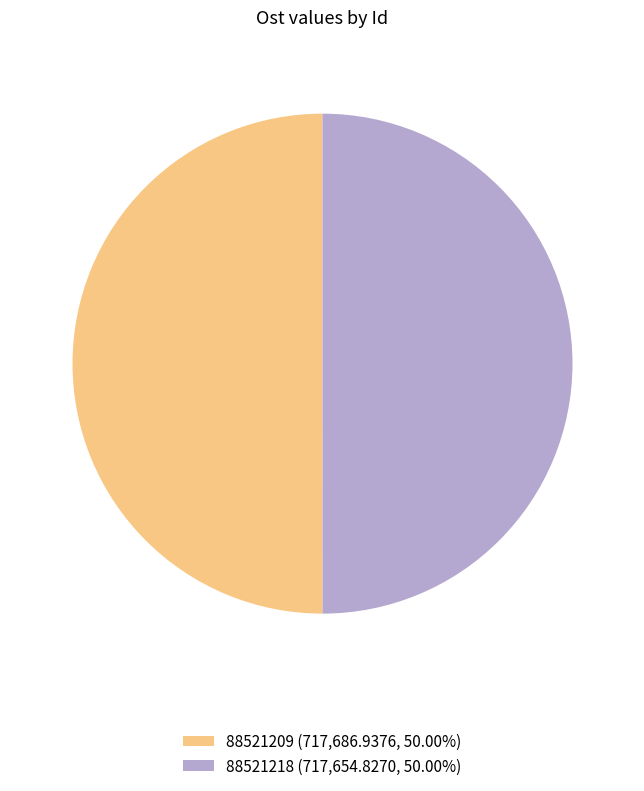

What is the ratio of the value at 88521218 (717,654.8270, 50.00%) to the value at 88521209 (717,686.9376, 50.00%)?

1.0